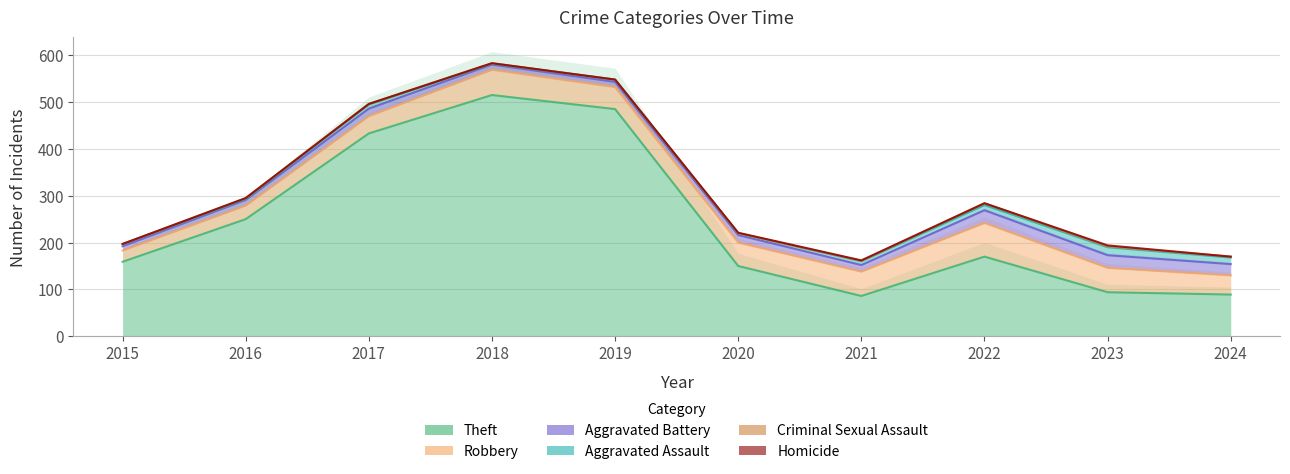

How many values in the Theft series are below 170?

5